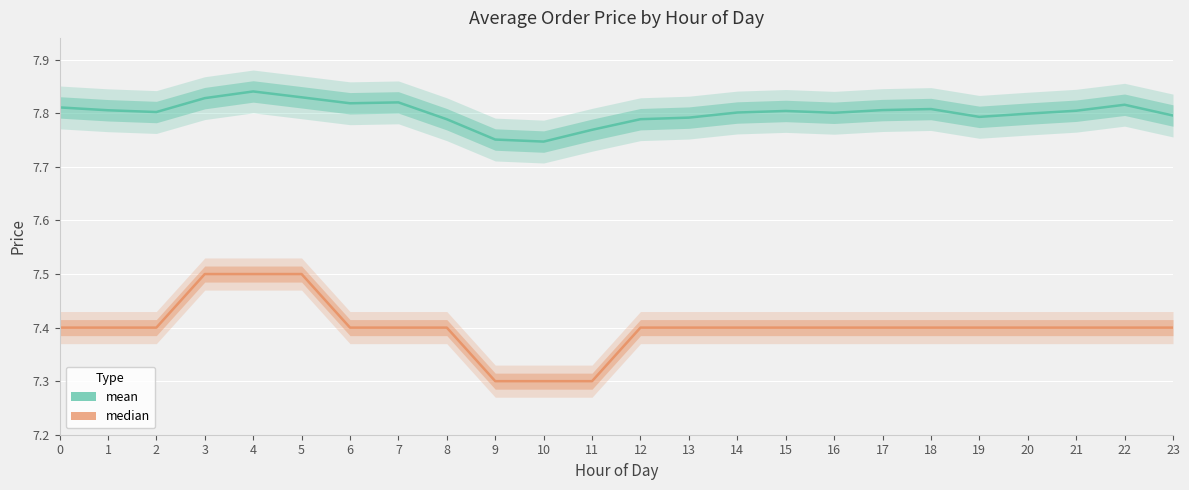

What is the sum of the median values at 2 and 15?

14.8